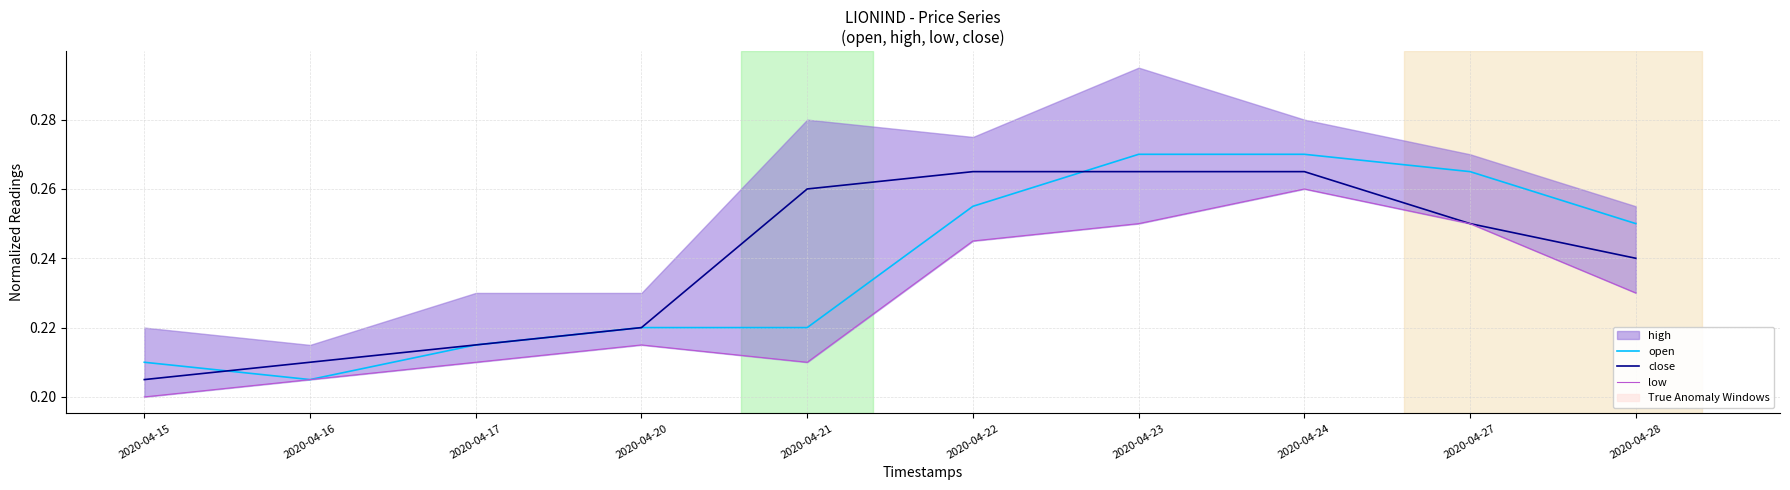

Is the value of low at 2020-04-22 greater than the value of close at 2020-04-21?

No